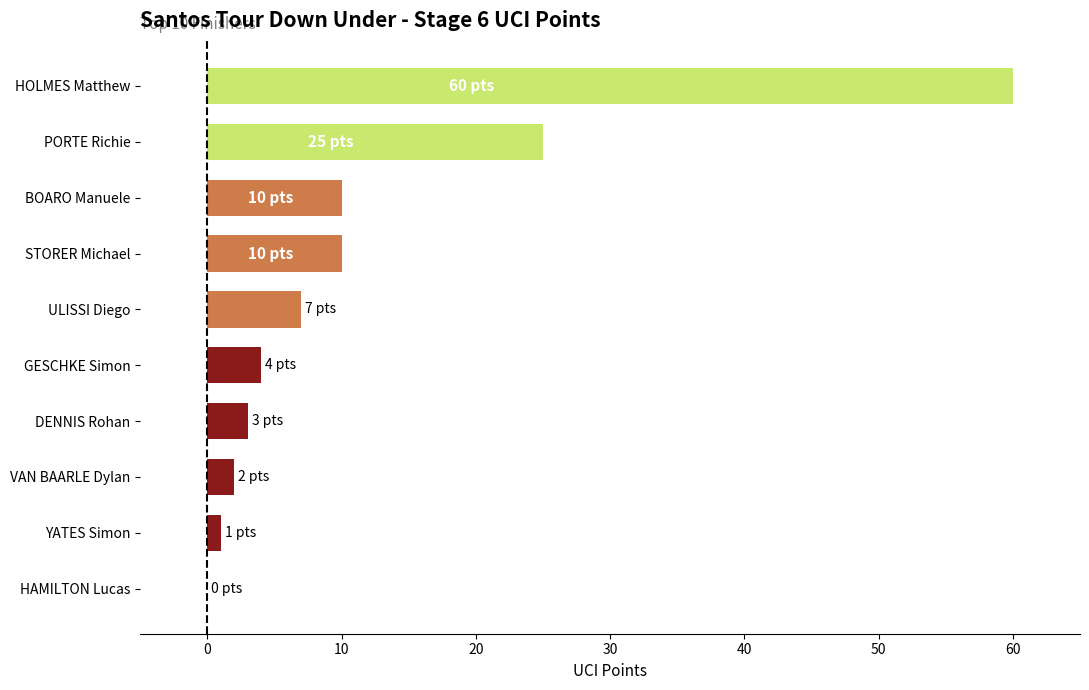

What is the change in value from STORER Michael to DENNIS Rohan?

-7